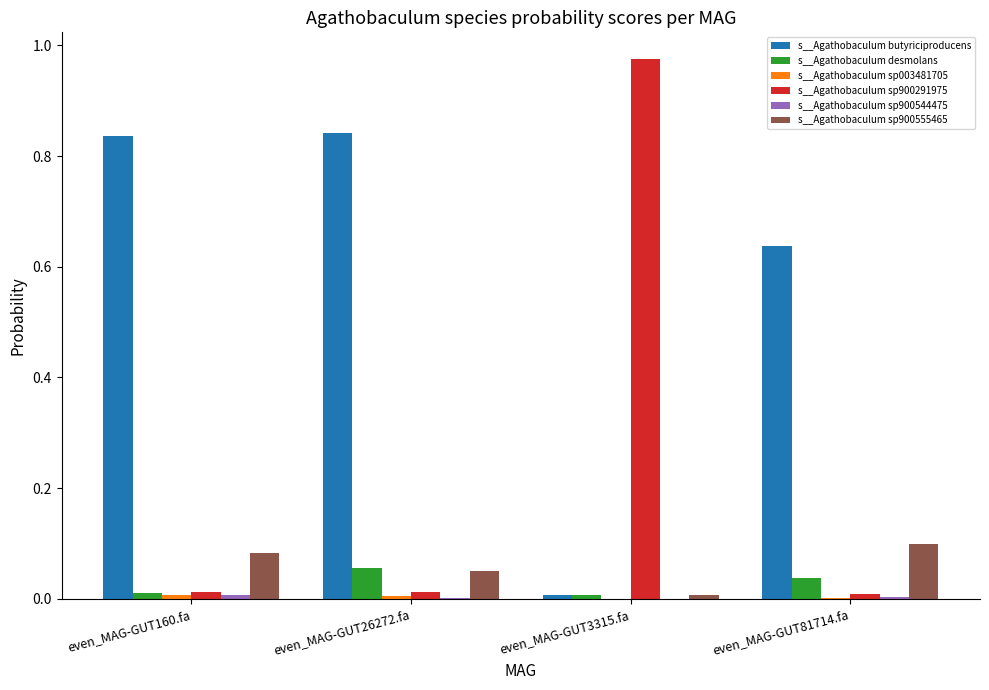

Which series has the largest total across all categories?

s__Agathobaculum butyriciproducens